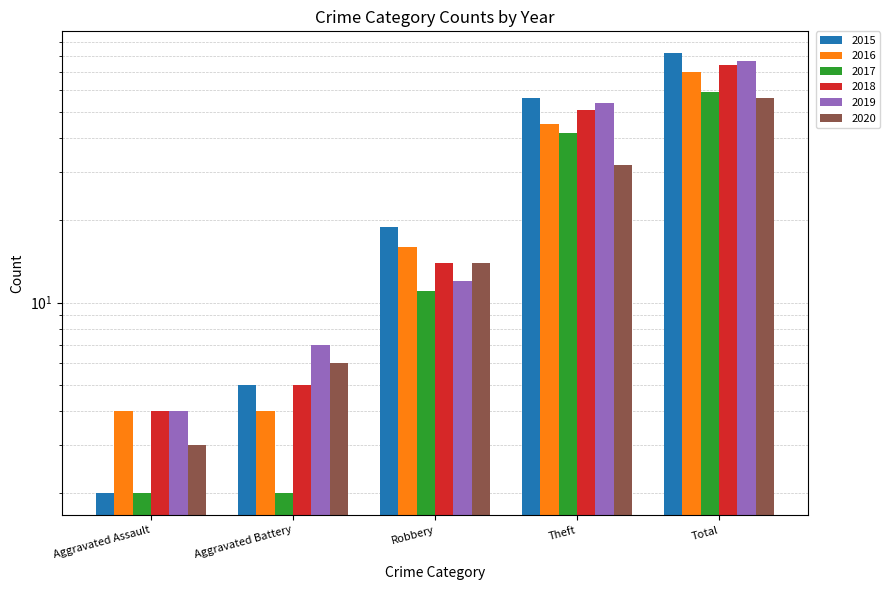

Where does the 2017 series first go above 11?

Theft